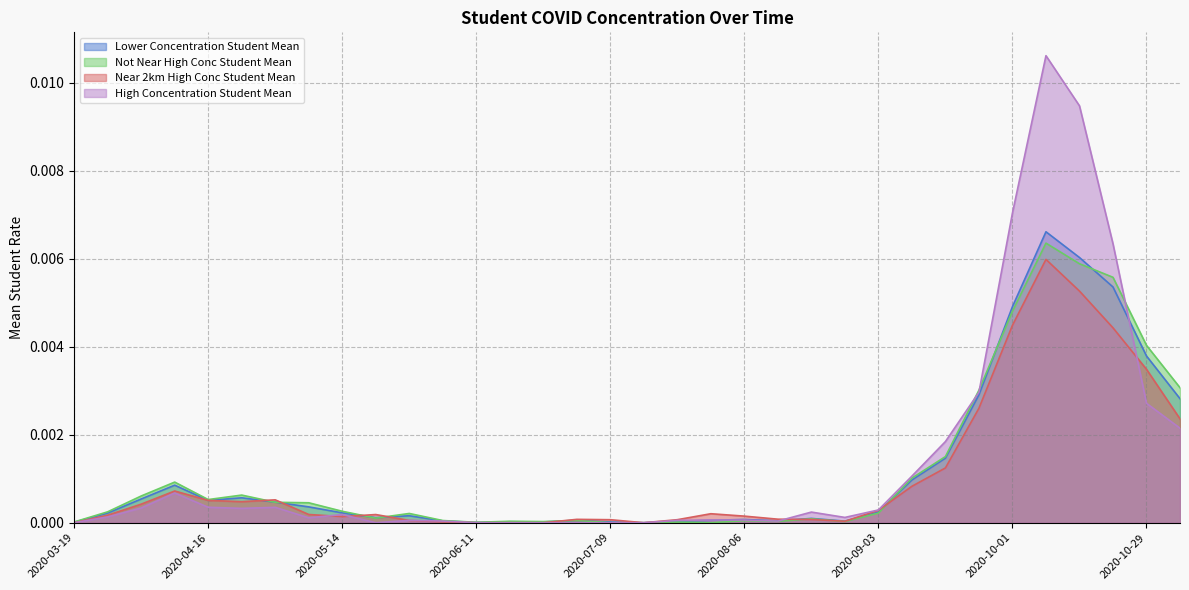

Which series has the largest range (max minus min)?

High Concentration Student Mean